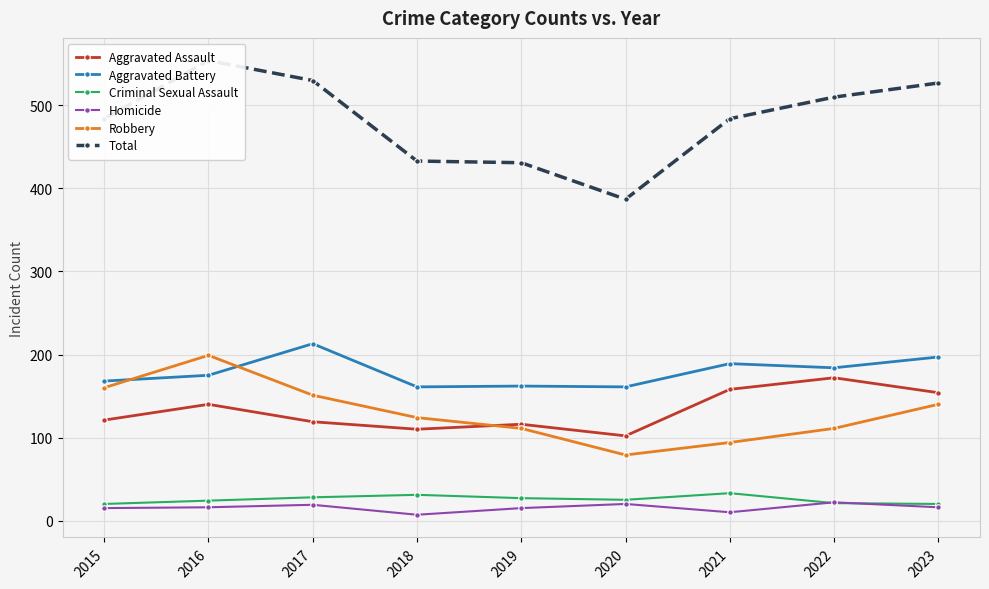

At which category is the sum across all series the highest?

2016